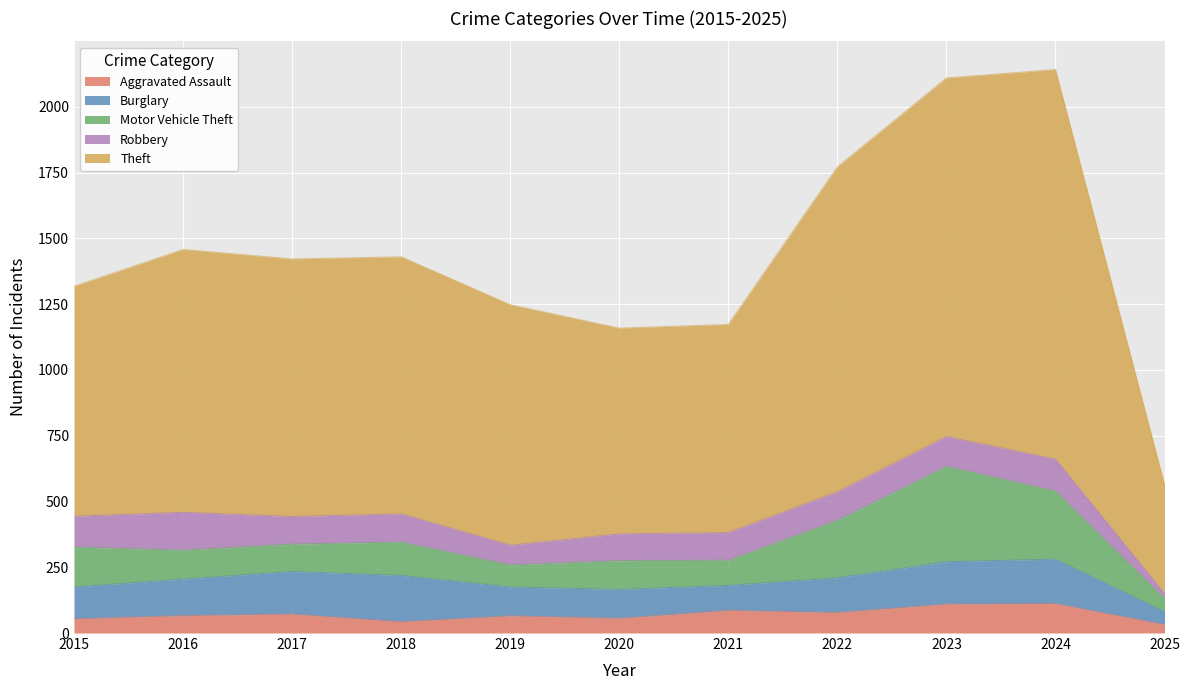

What is the value of the Theft point at the 8th from the left?

1235